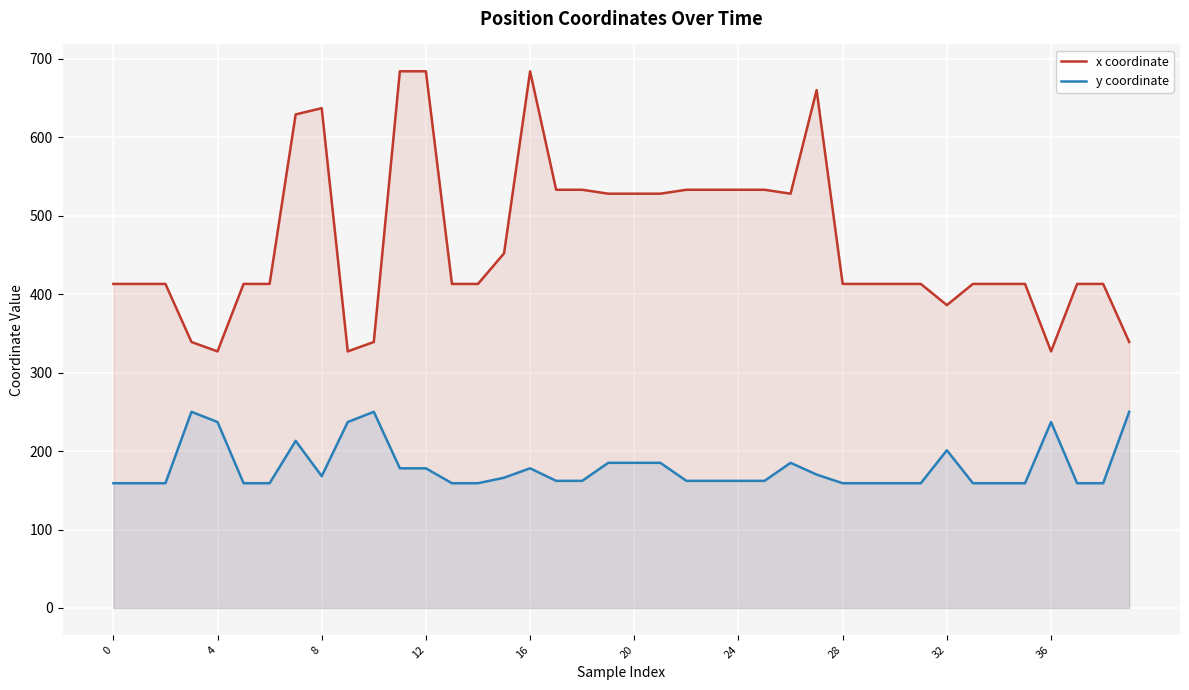

What is the value of the x coordinate point at the 3rd from the left?

413